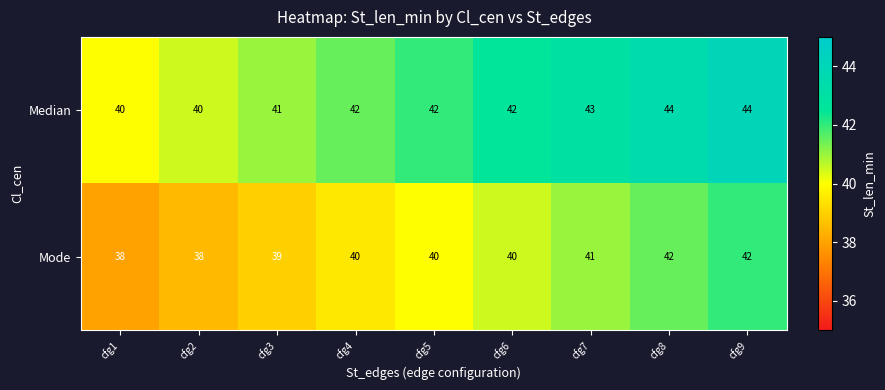

What value does the Median series have at cfg7?

43